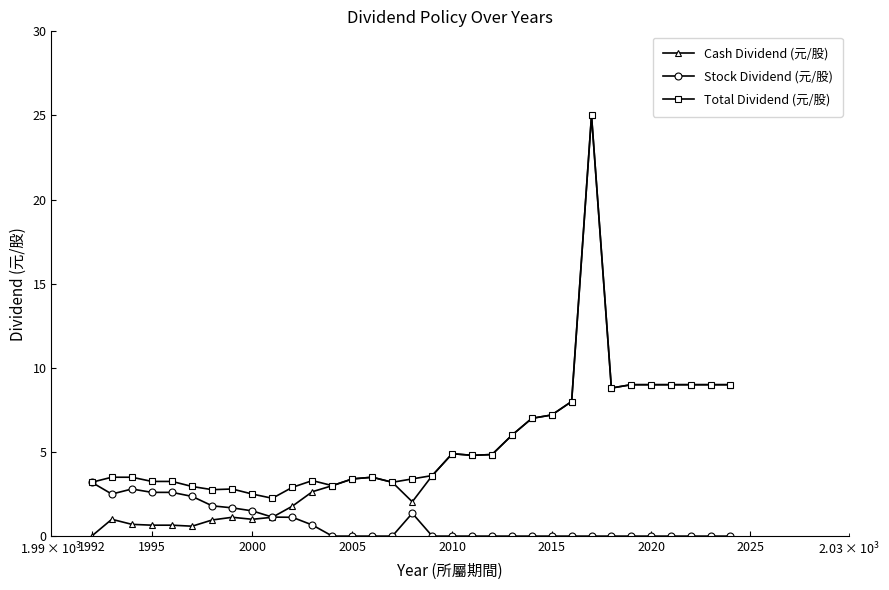

At how many categories does at least one series exceed 22?

1